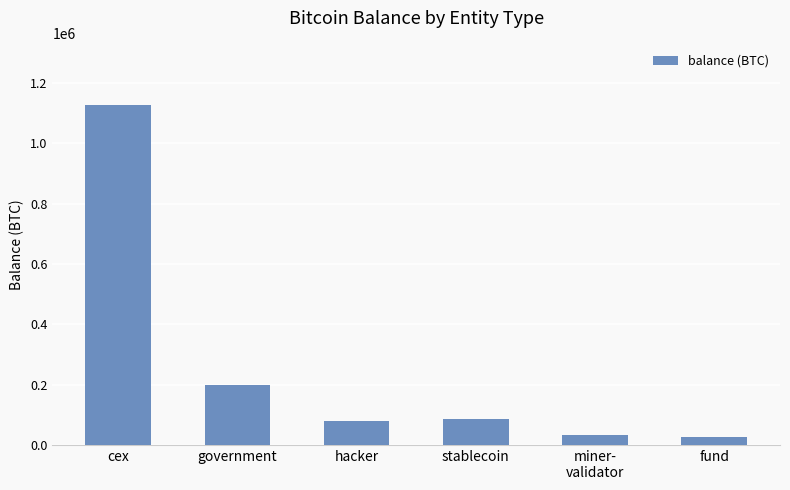

Is it true that the value at government is 75605.0?

False